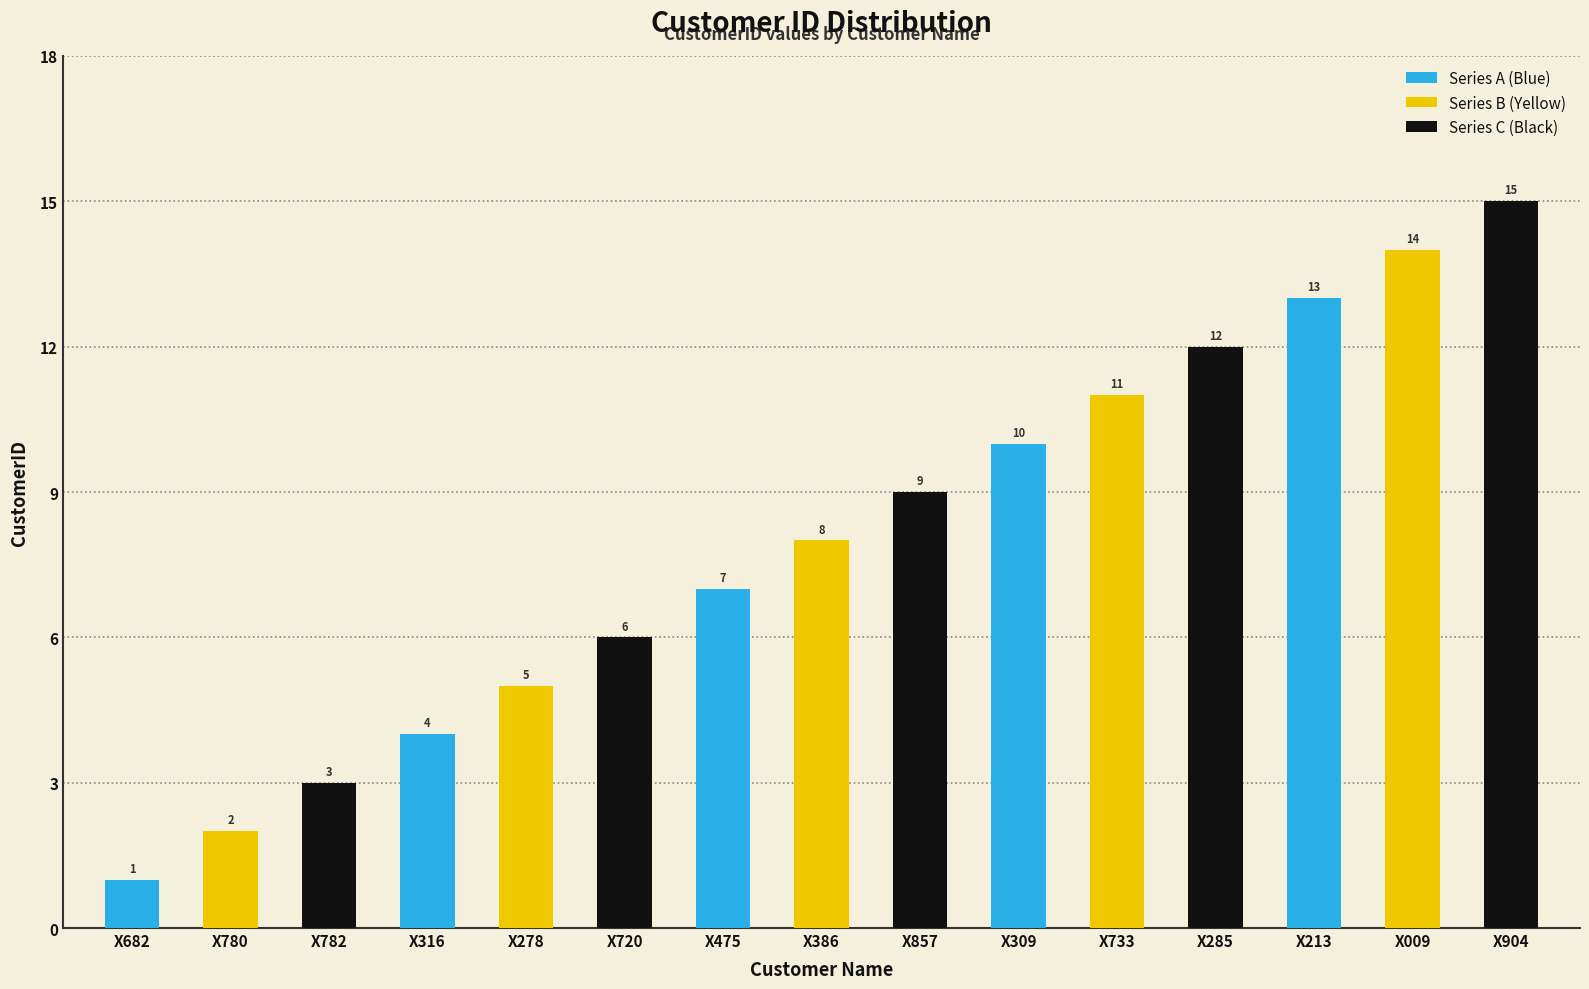

What is the minimum value shown in the chart?

1